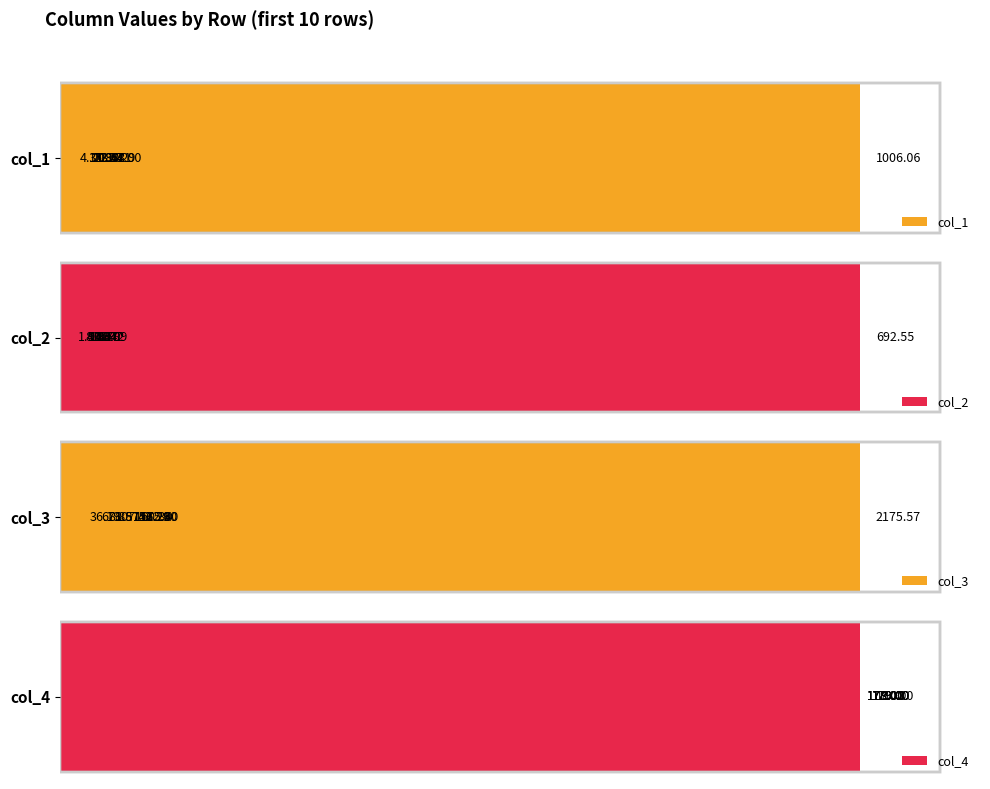

Reading left to right, extract all data points from this chart.

col_1: 21.4	22.6	44.0	4.3	36.3	15.8	23.7	20.2	31.7	1006.1
col_2: 9.9	9.9	18.1	1.5	15.4	8.5	11.8	10.6	14.0	692.6
col_3: 67.8	88.9	156.1	36.2	175.8	156.3	107.4	160.3	172.9	2175.6
col_4: 179.0	179.0	179.0	178.0	178.0	180.0	178.0	179.0	179.0	178.0